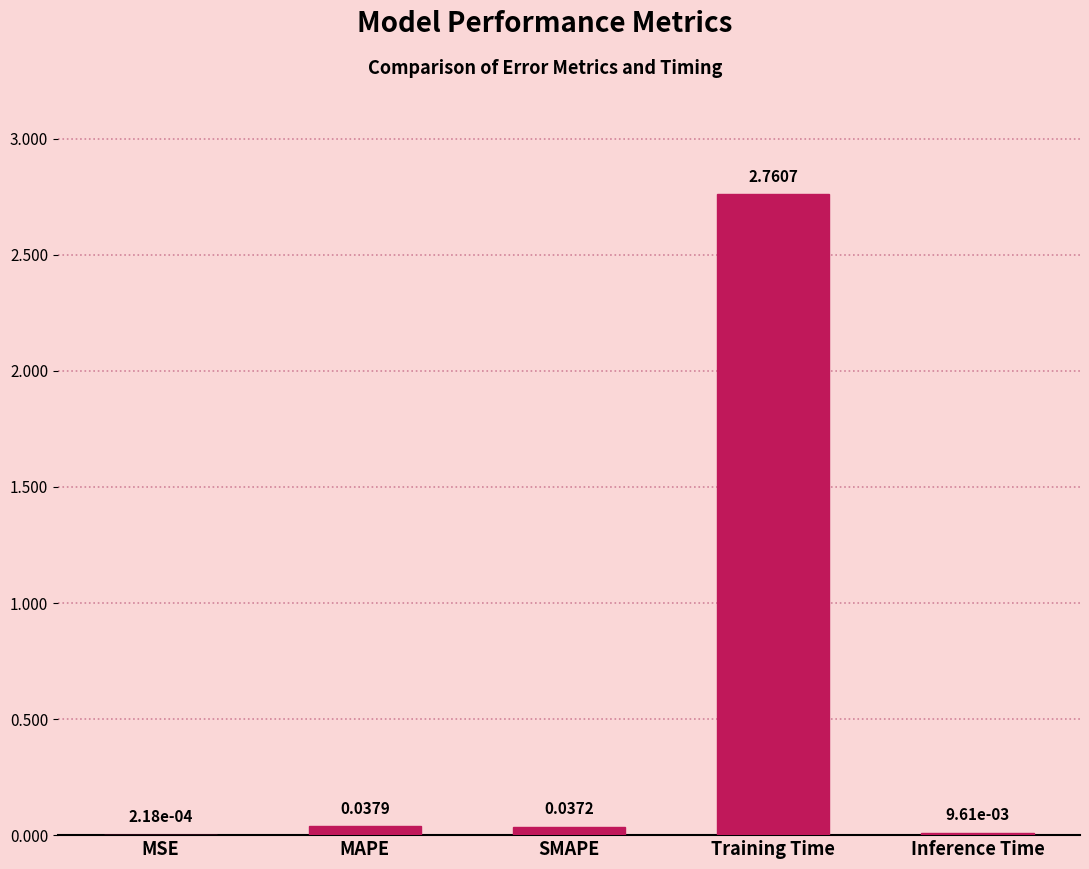

Which label corresponds to the largest value in the chart?

Training Time